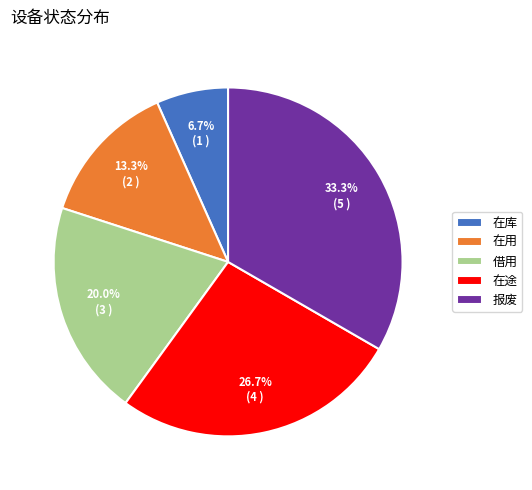

How many segments does this pie chart have?

5